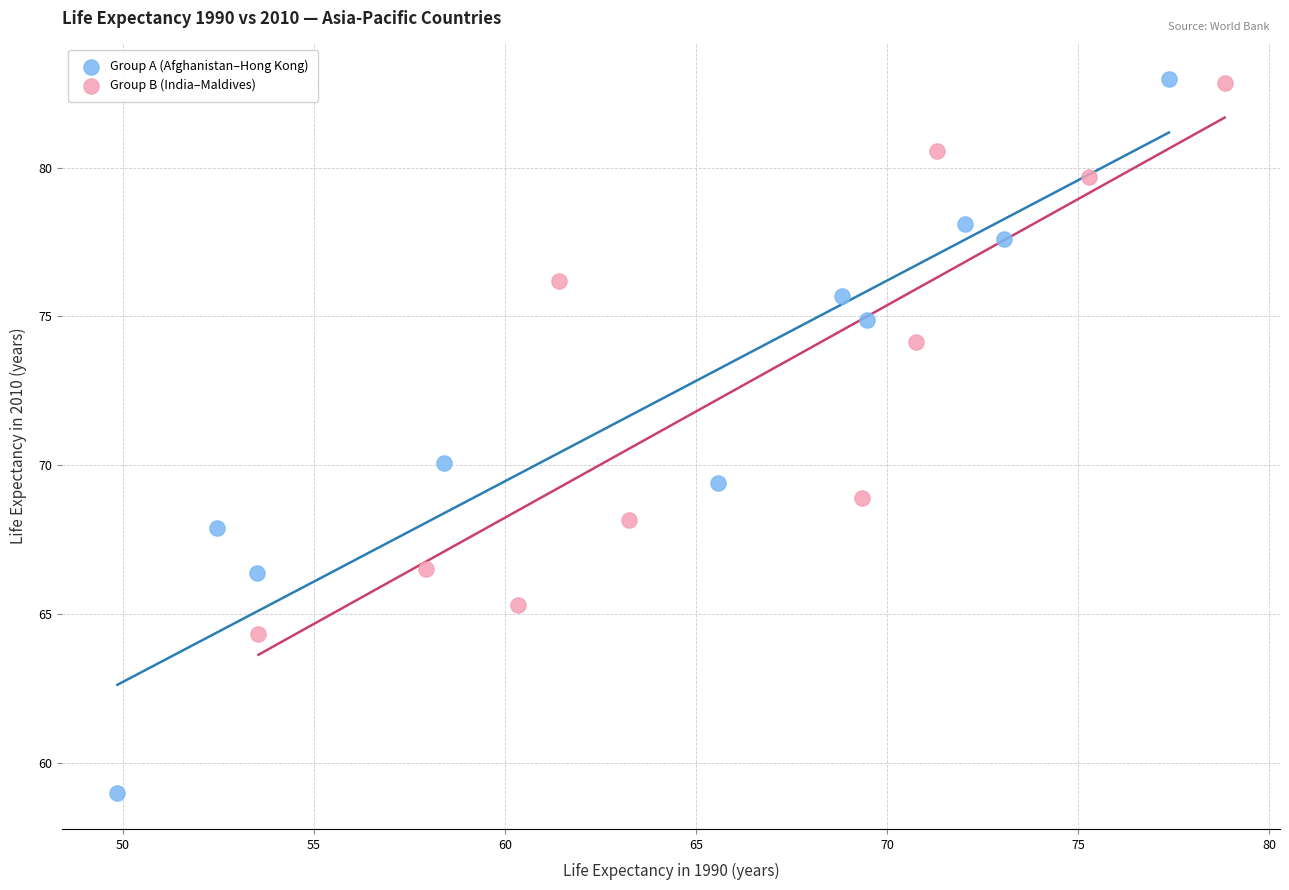

Which series has the widest spread of Y values?

Group A (Afghanistan–Hong Kong)